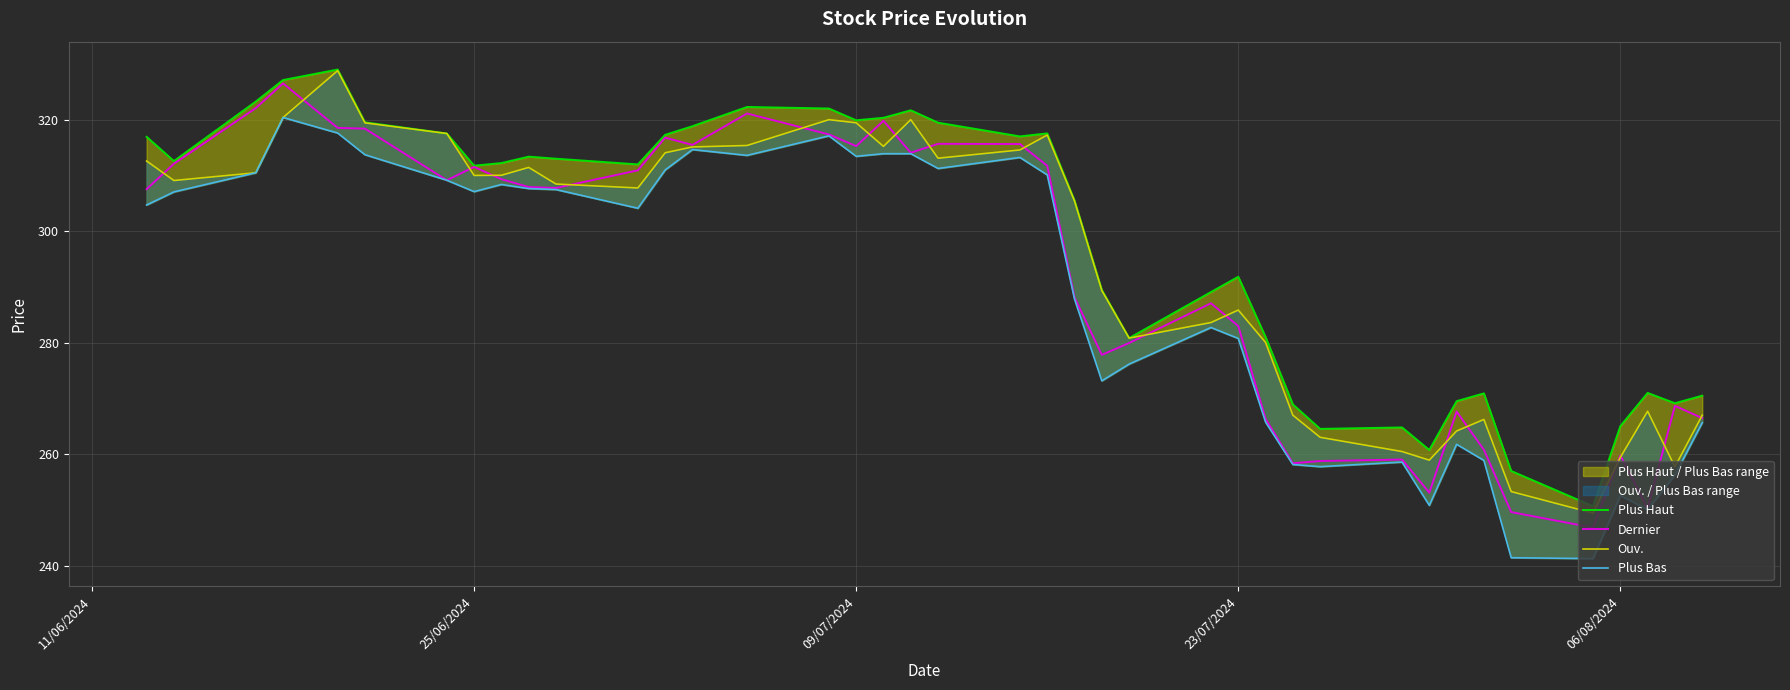

The value of Dernier at 06/08/2024 is 259.8. True or false?

True